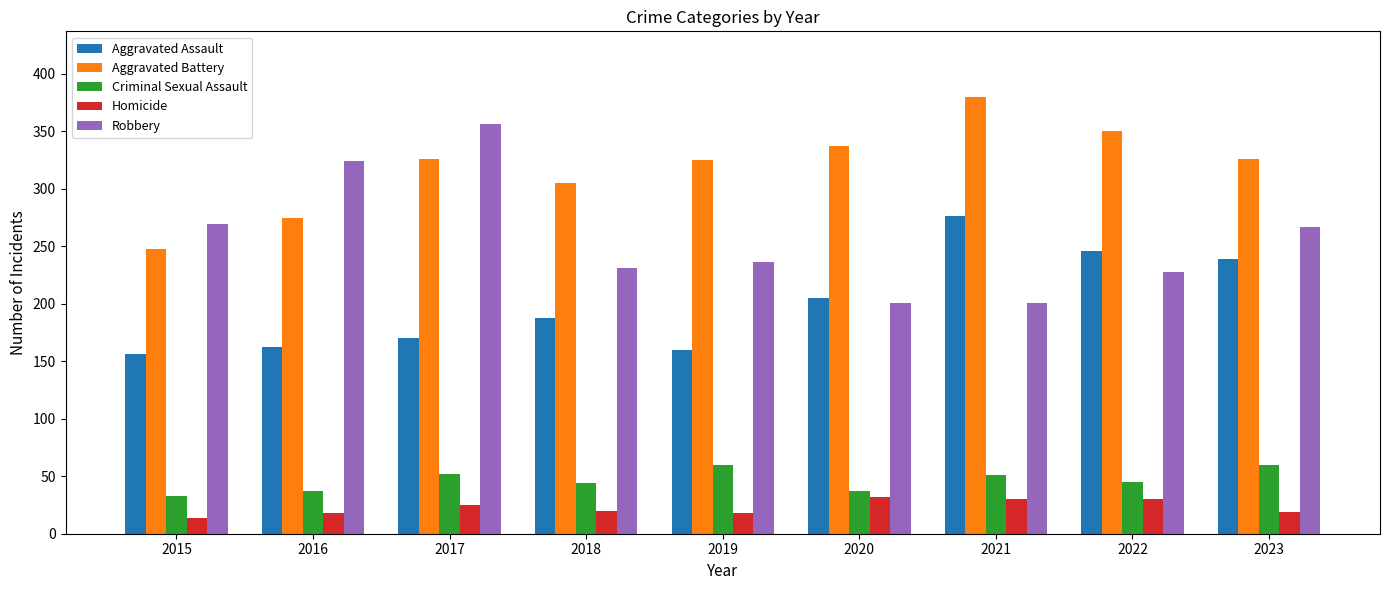

How many data points in Robbery are less than 236?

4